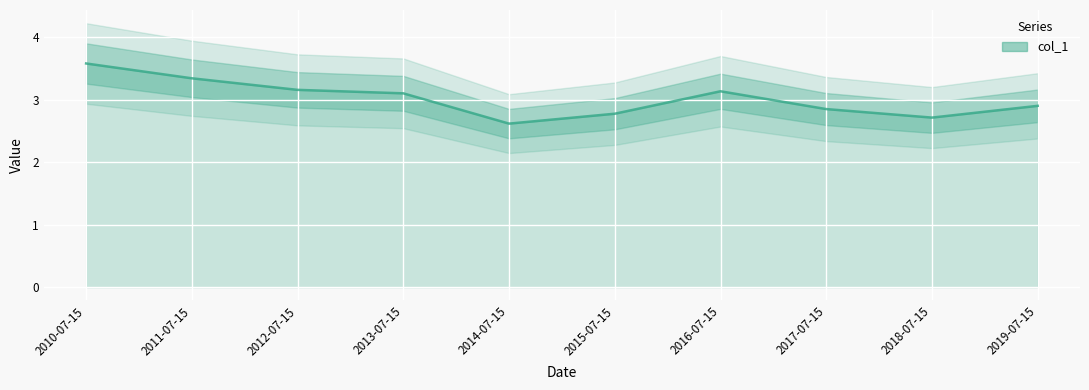

The value at 2013-07-15 is 3.1. True or false?

True